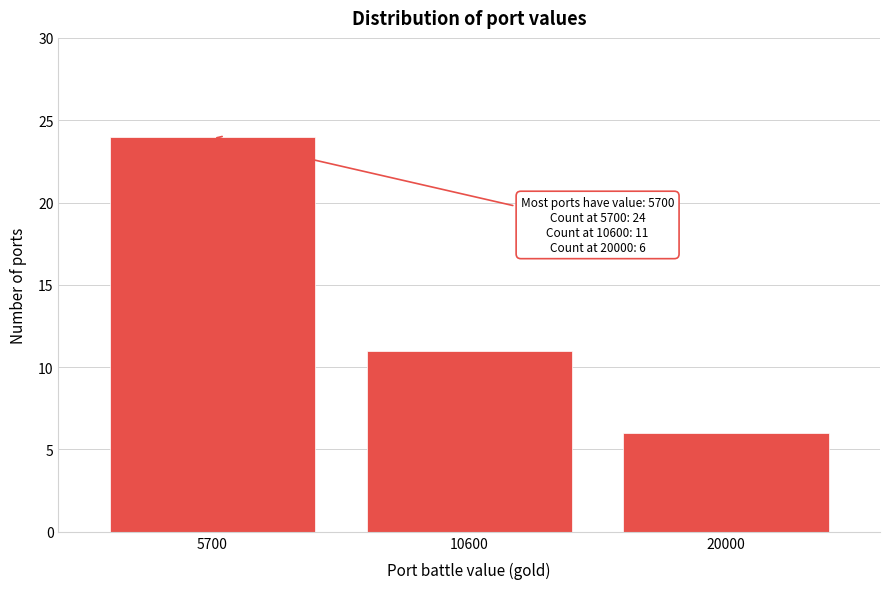

Reading left to right, what are all the values shown in this chart?

5700=24	10600=11	20000=6